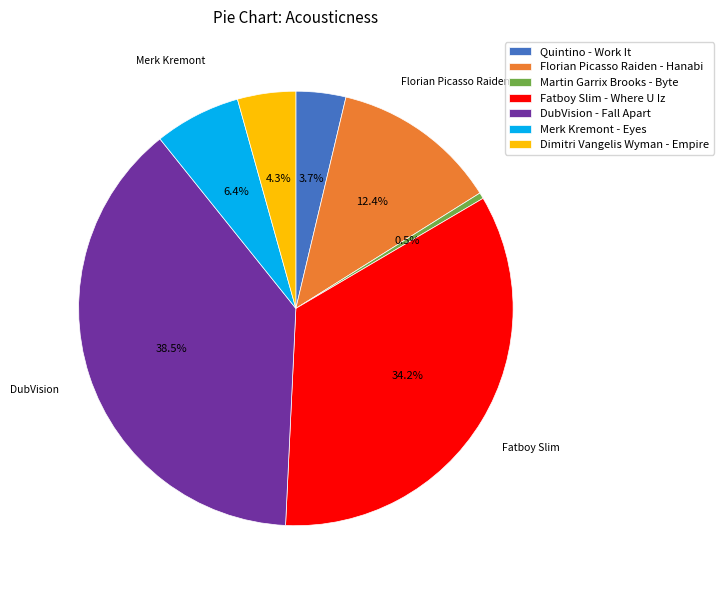

Combined, do Fatboy Slim - Where U Iz and Quintino - Work It account for over 50%?

No